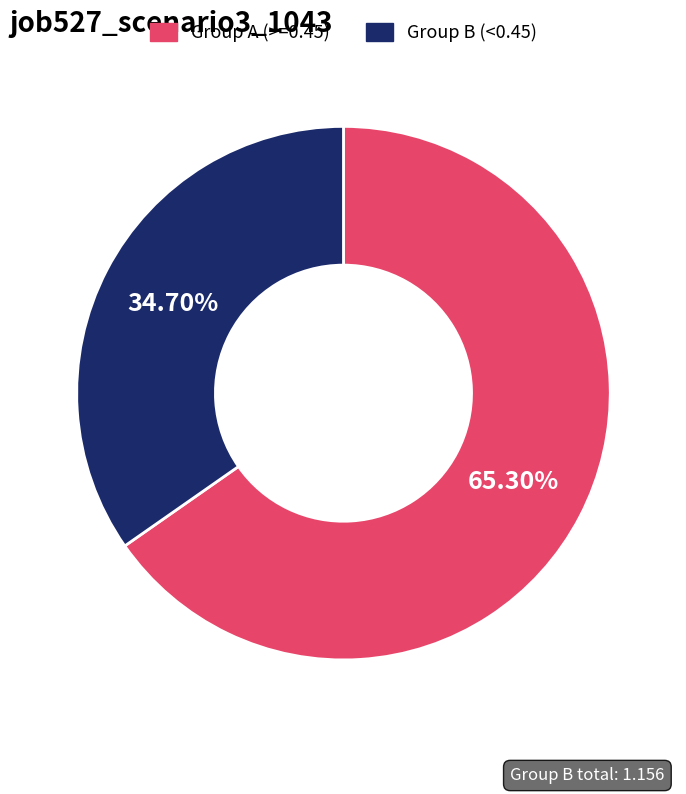

How many segments does this pie chart have?

2